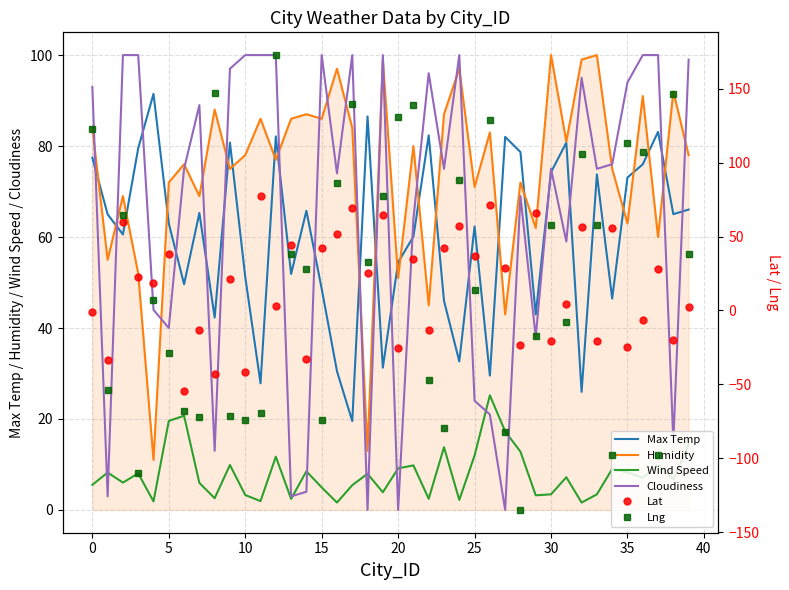

True or false: Cloudiness has more than 2 points higher than both neighbors.

True